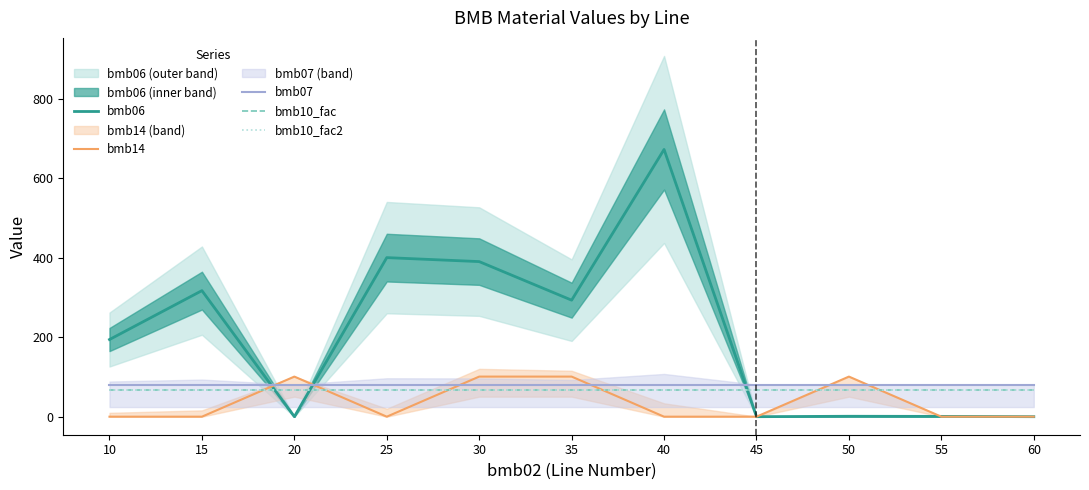

What are all the series names shown in the legend?

bmb06, bmb14, bmb07, bmb10_fac, bmb10_fac2